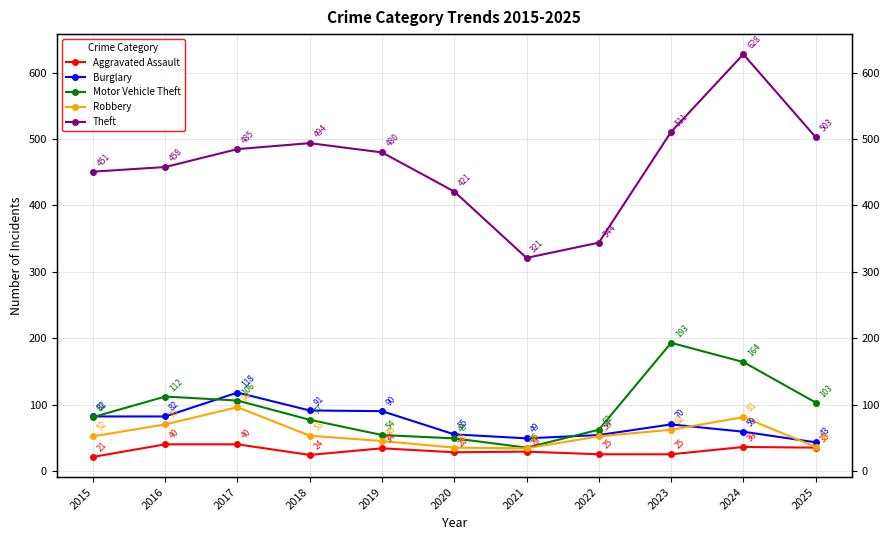

Reading left to right, extract all data points from this chart.

Aggravated Assault: 2015=21	2016=40	2017=40	2018=24	2019=34	2020=28	2021=29	2022=25	2023=25	2024=36	2025=35
Burglary: 2015=82	2016=82	2017=118	2018=91	2019=90	2020=55	2021=49	2022=54	2023=70	2024=59	2025=43
Motor Vehicle Theft: 2015=81	2016=112	2017=106	2018=77	2019=54	2020=49	2021=35	2022=62	2023=193	2024=164	2025=103
Robbery: 2015=52	2016=70	2017=96	2018=53	2019=45	2020=35	2021=34	2022=52	2023=62	2024=81	2025=36
Theft: 2015=451	2016=458	2017=485	2018=494	2019=480	2020=421	2021=321	2022=344	2023=511	2024=628	2025=503